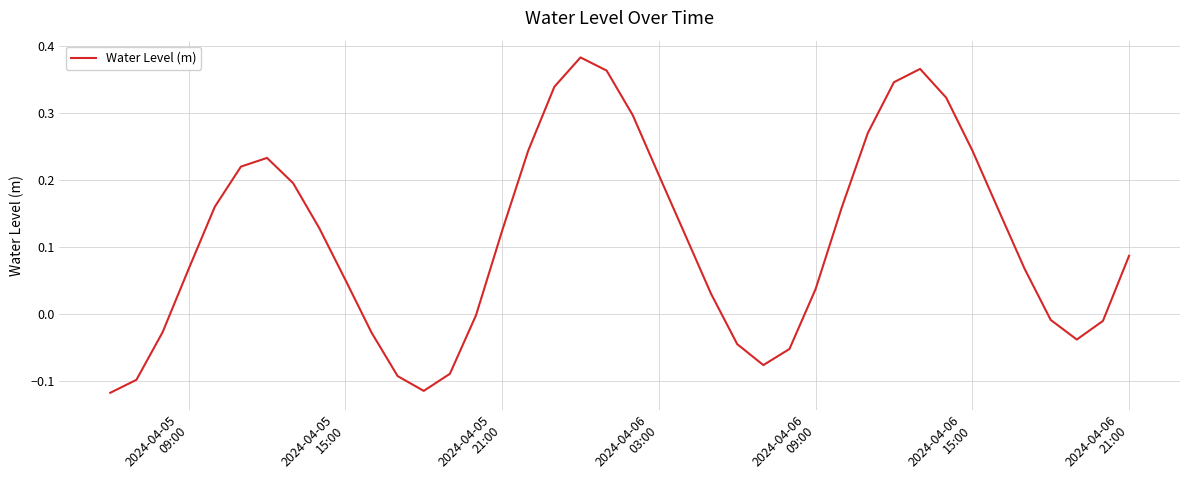

What is the difference between the maximum and minimum values?

0.5